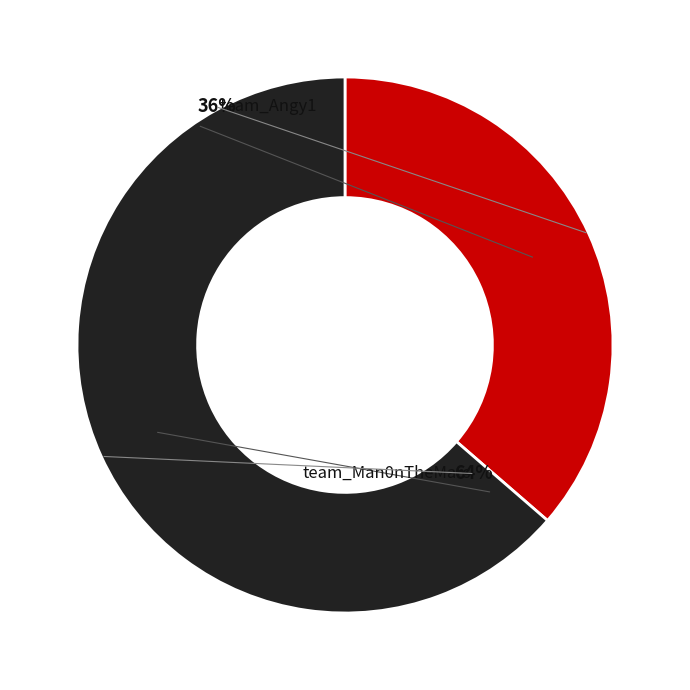

Approximately how many times larger is the value at team_Man0nTheMars compared to team_Angy1?

1.8